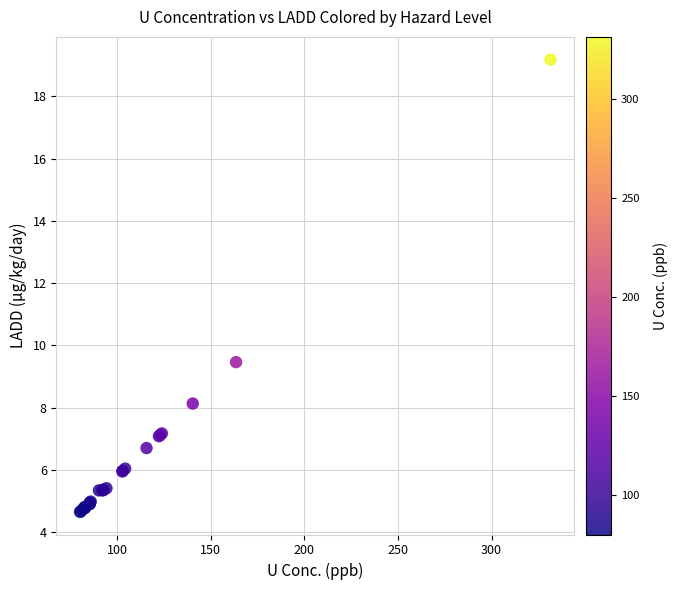

What Y value in the scatter plot is closest to 11?

9.5